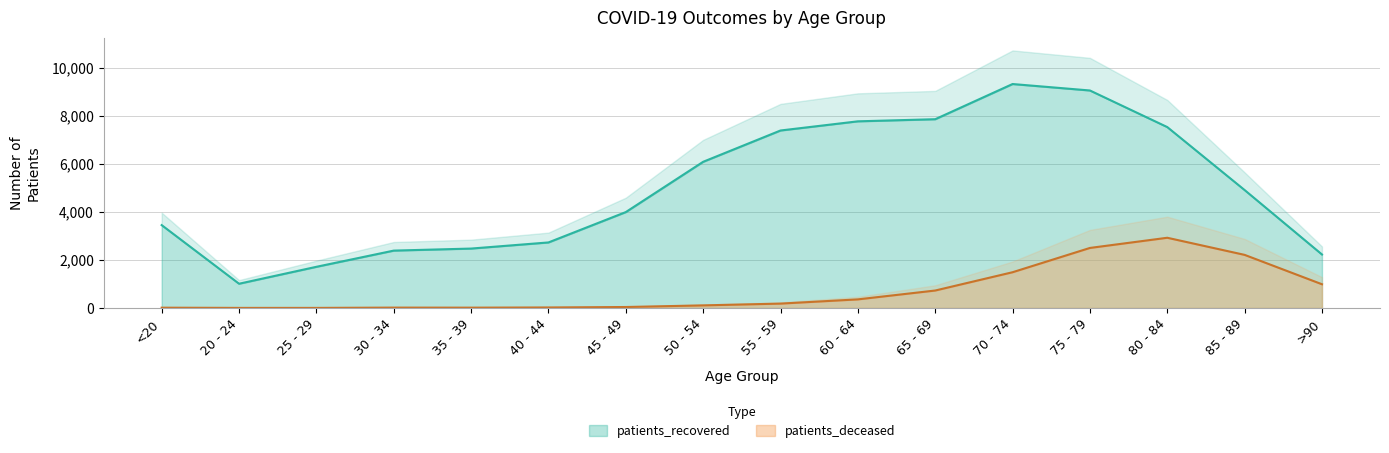

How many lines are shown in the chart?

2